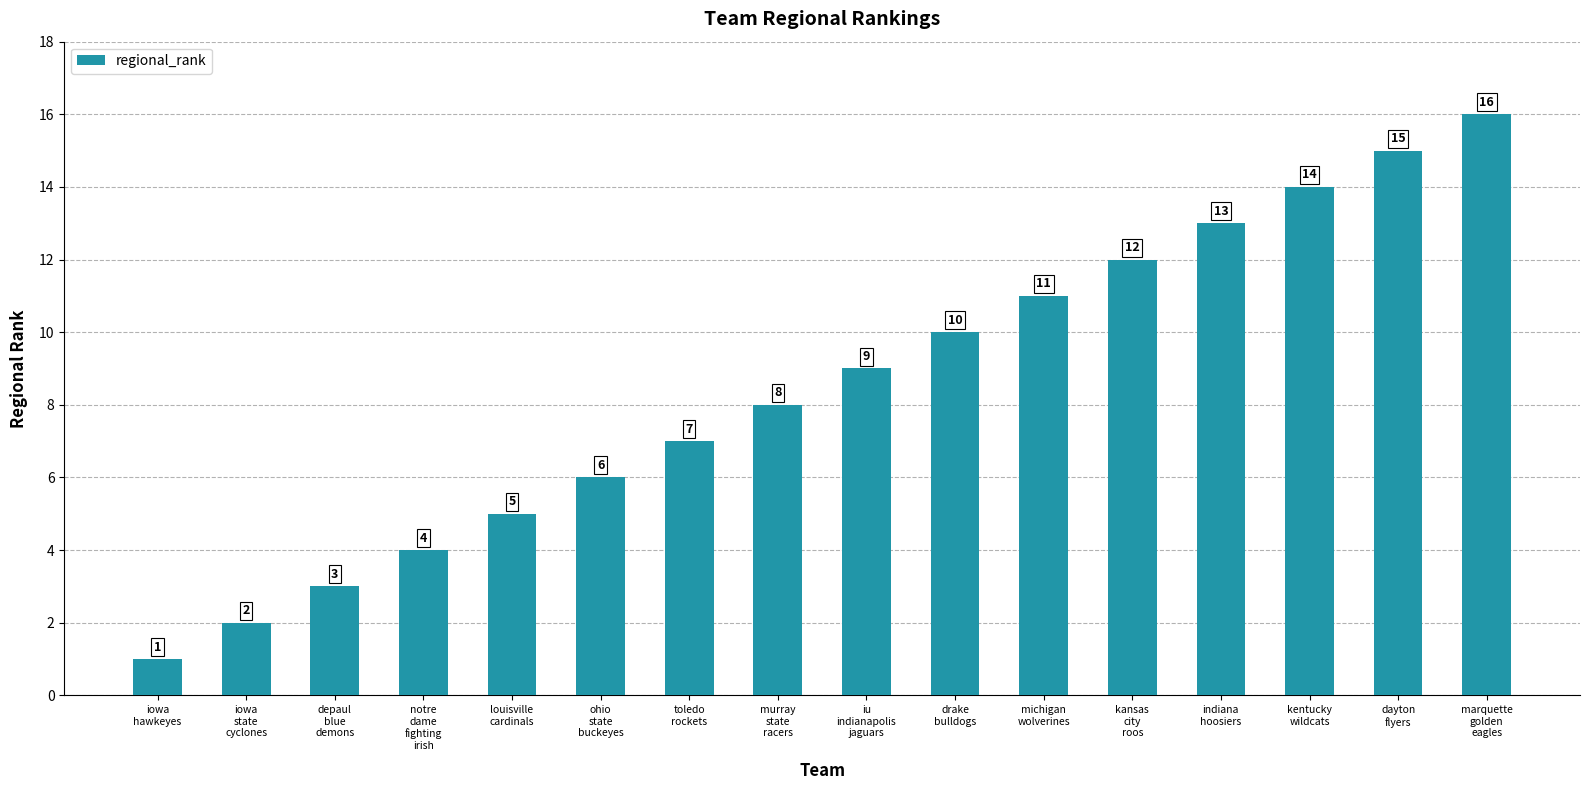

True or false: the data shows 11 at michigan
wolverines.

True